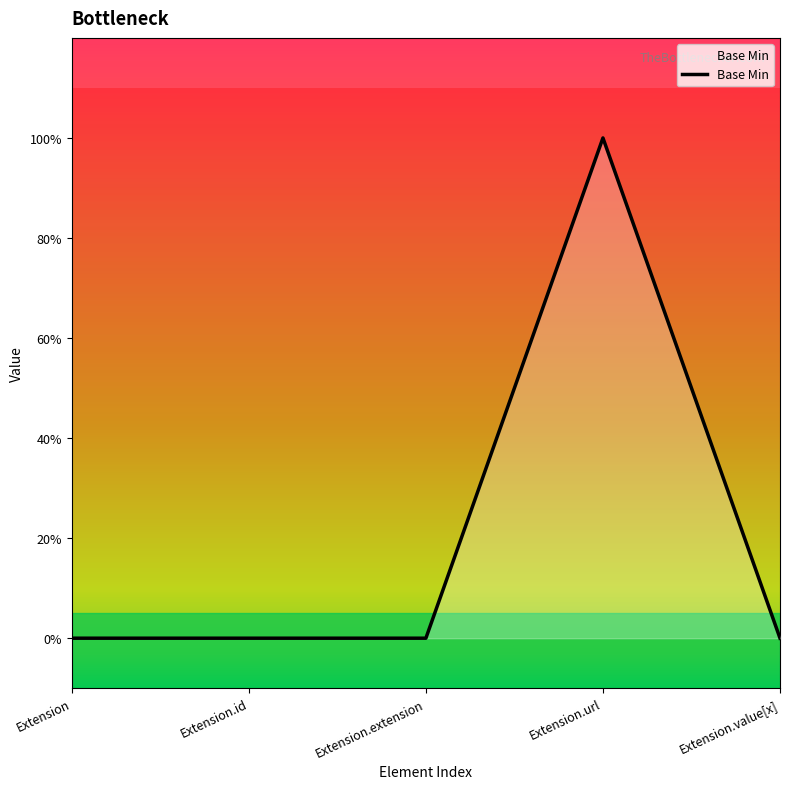

Does the chart have visible grid lines?

No